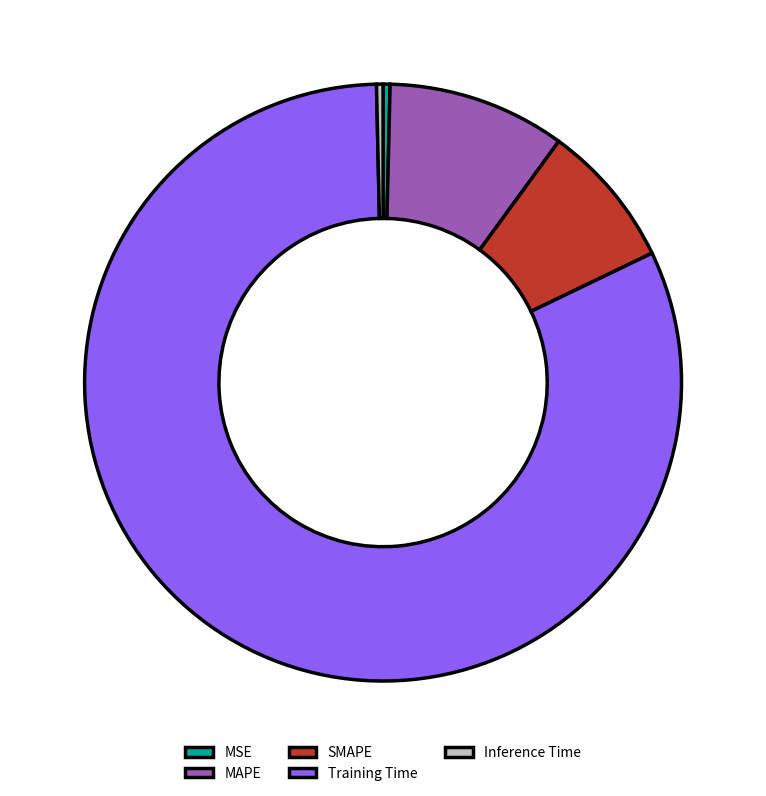

Combined, do Training Time and MSE account for over 50%?

Yes